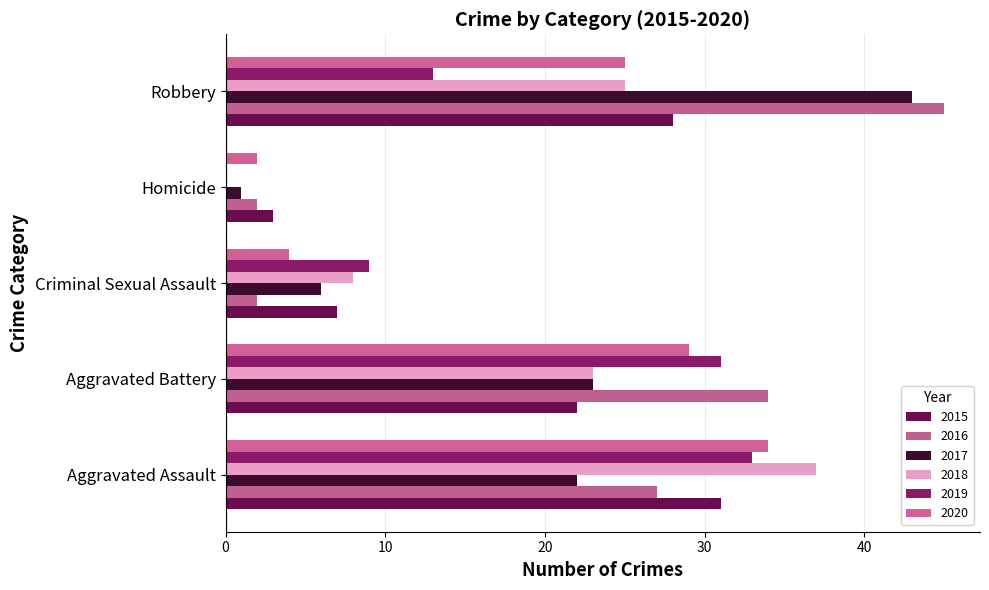

What is the sum of the 2019 values at Criminal Sexual Assault and Homicide?

9